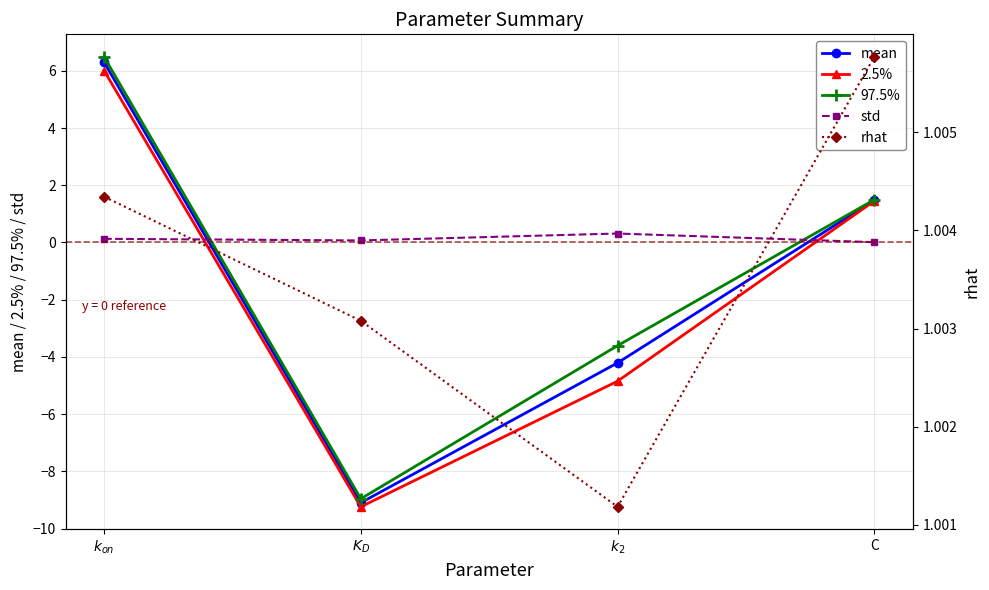

What is the difference between the second highest and second lowest values in the 97.5% series?

5.1